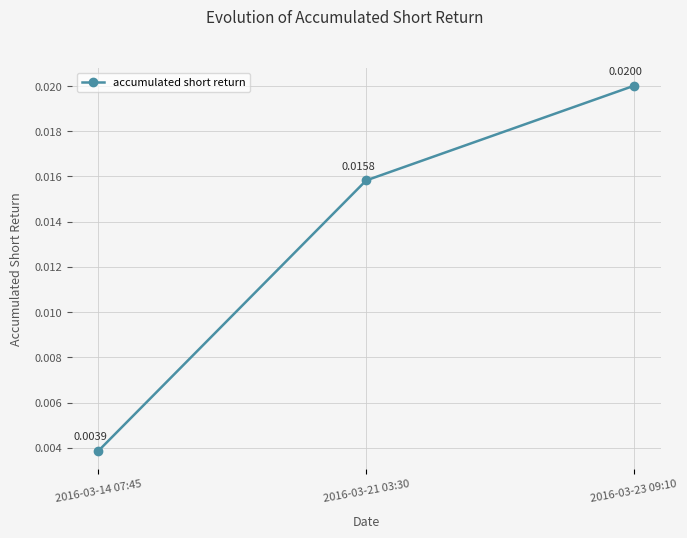

At which category does the chart reach its minimum across all series?

2016-03-14 07:45